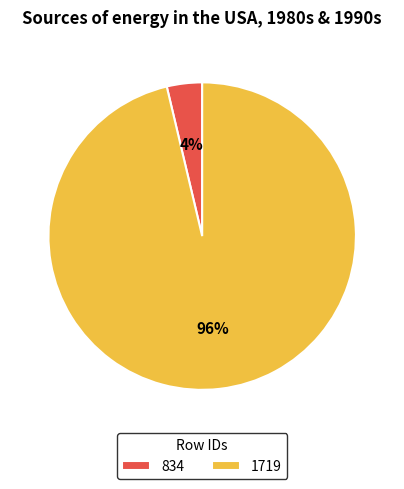

To the nearest percent, what is the combined percentage of 834 and 1719?

100%